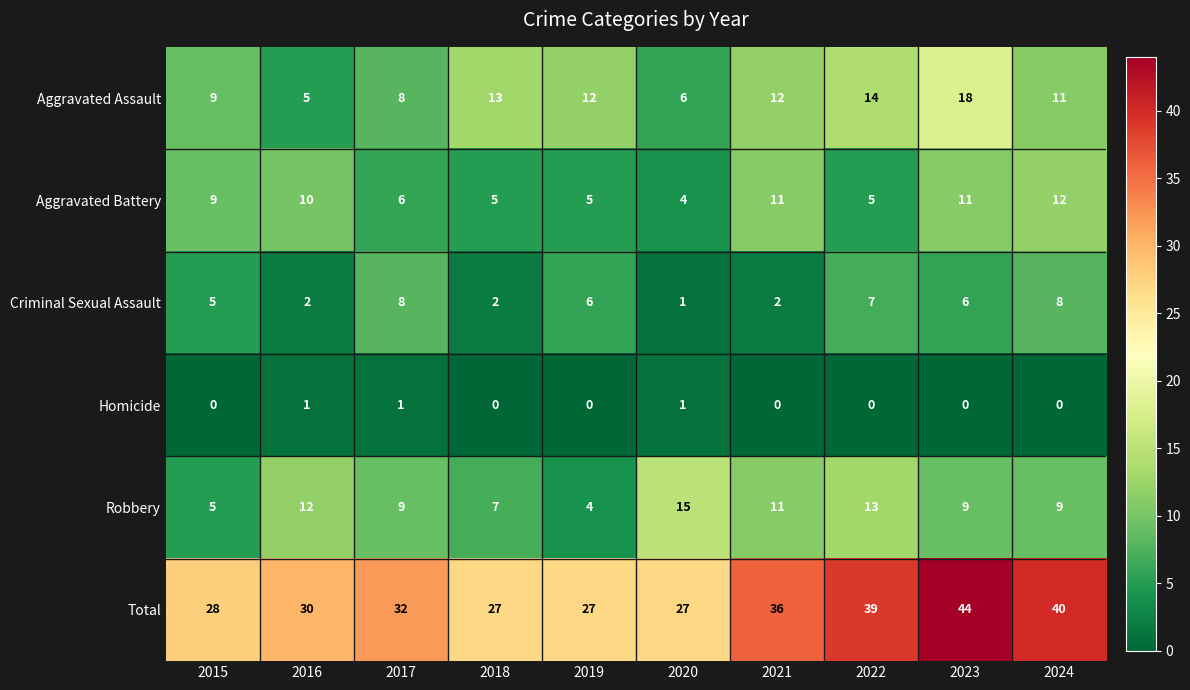

What is the sum of all Criminal Sexual Assault values?

47